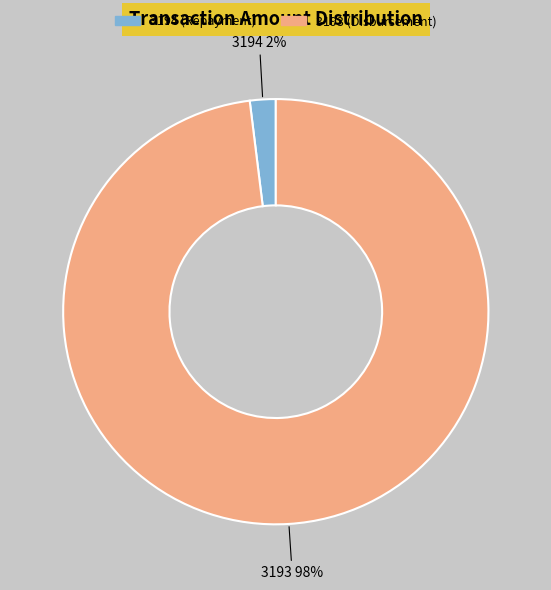

What percentage is the 3193 slice, to the nearest percent?

98%